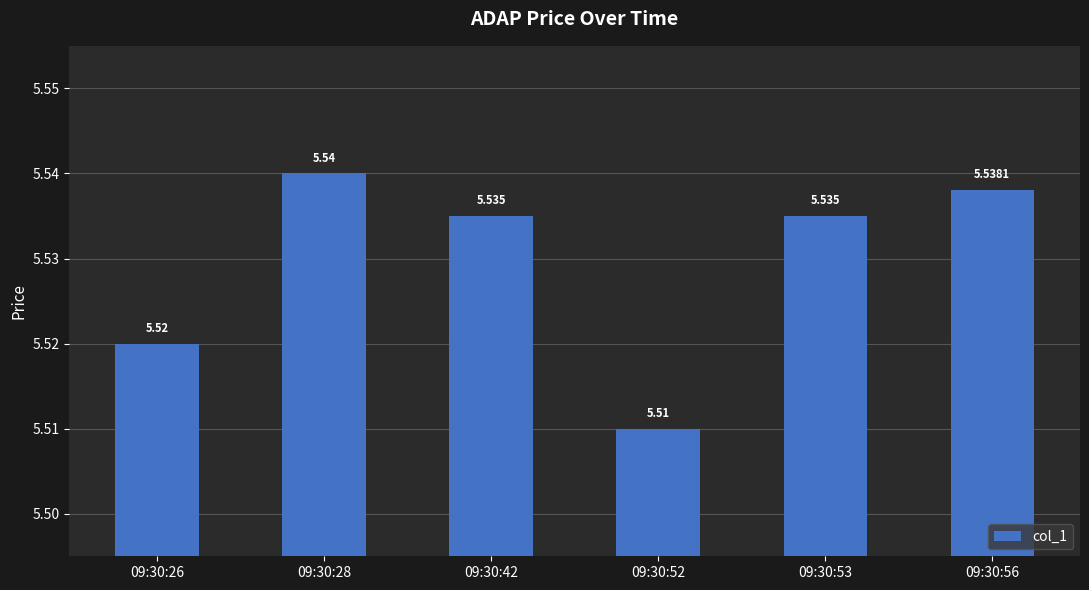

Read the value at 09:30:53.

5.5